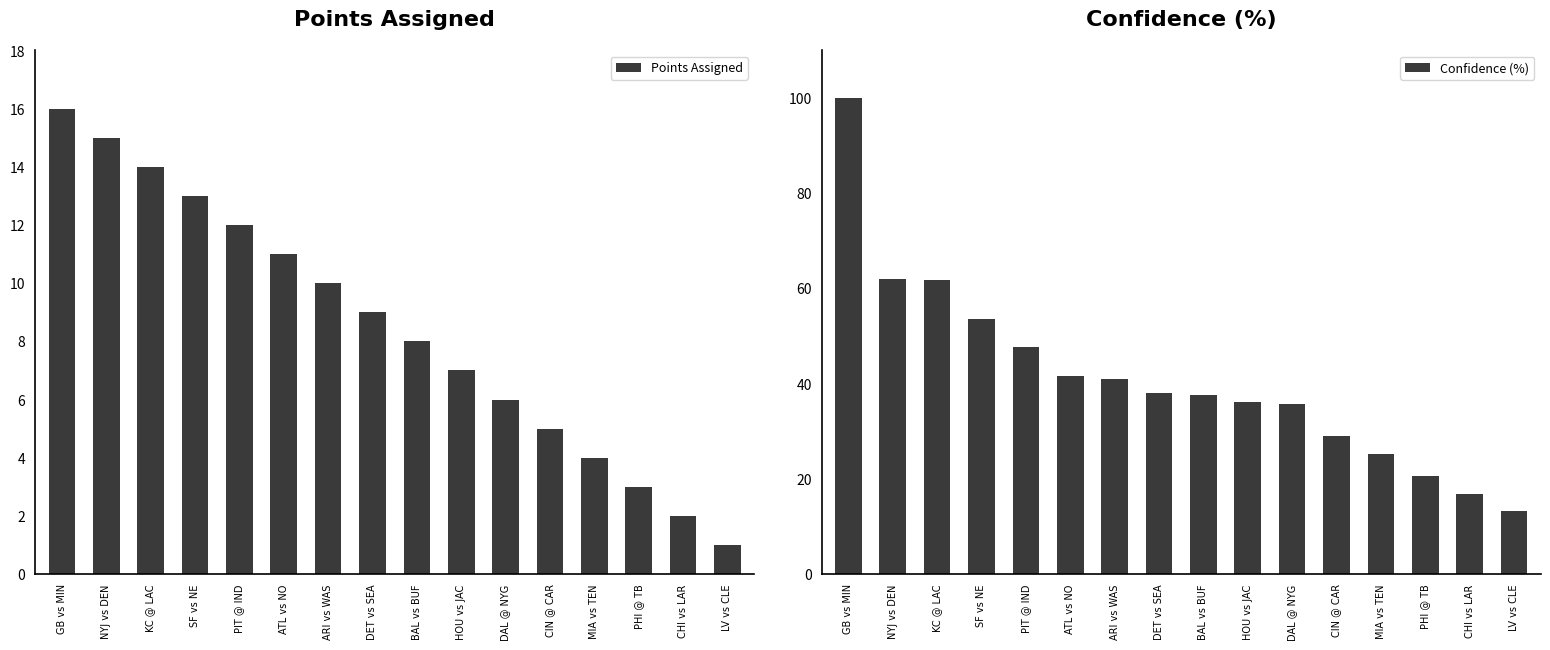

Reading right to left, extract all data points from this chart.

Points Assigned: LV vs CLE=1.0	CHI vs LAR=2.0	PHI @ TB=3.0	MIA vs TEN=4.0	CIN @ CAR=5.0	DAL @ NYG=6.0	HOU vs JAC=7.0	BAL vs BUF=8.0	DET vs SEA=9.0	ARI vs WAS=10.0	ATL vs NO=11.0	PIT @ IND=12.0	SF vs NE=13.0	KC @ LAC=14.0	NYJ vs DEN=15.0	GB vs MIN=16.0
Confidence (%): LV vs CLE=13.3	CHI vs LAR=16.7	PHI @ TB=20.6	MIA vs TEN=25.2	CIN @ CAR=28.9	DAL @ NYG=35.8	HOU vs JAC=36.1	BAL vs BUF=37.7	DET vs SEA=38.1	ARI vs WAS=41.0	ATL vs NO=41.7	PIT @ IND=47.7	SF vs NE=53.6	KC @ LAC=61.8	NYJ vs DEN=61.9	GB vs MIN=100.0